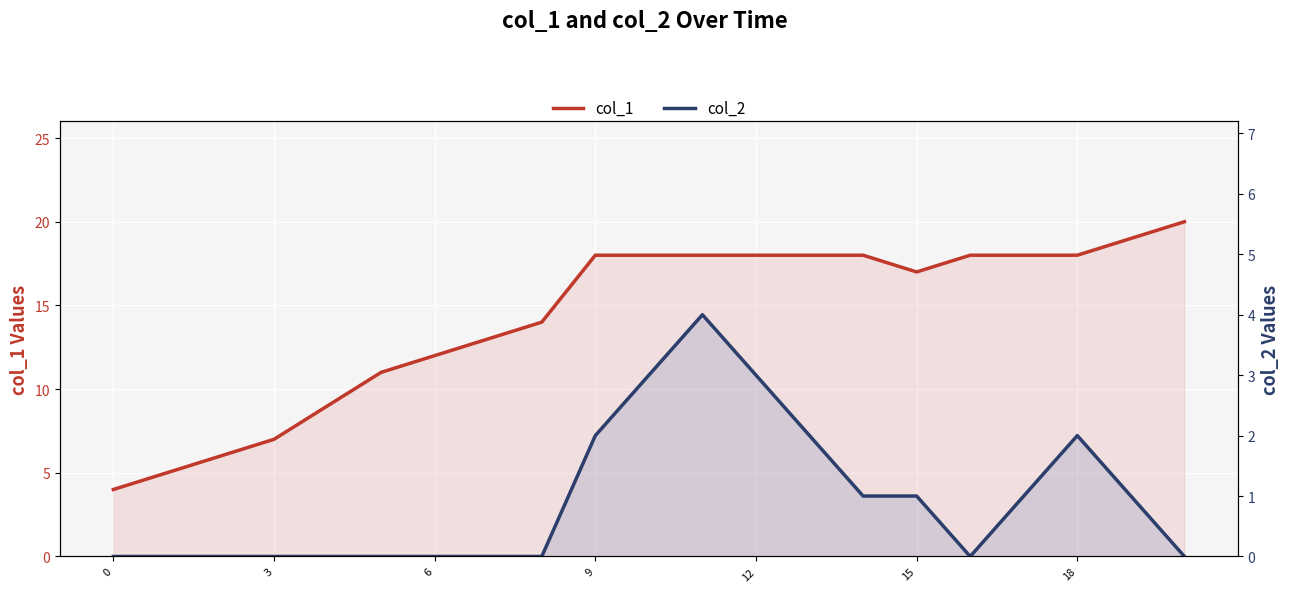

True or false: col_2 and col_1 cross at least once.

False